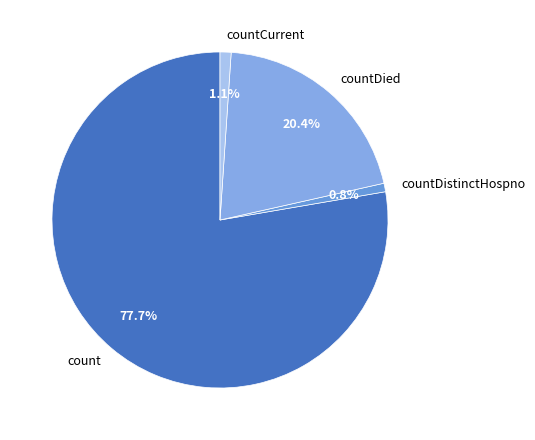

To the nearest percent, what is the difference between the countCurrent and count slice percentages?

77%